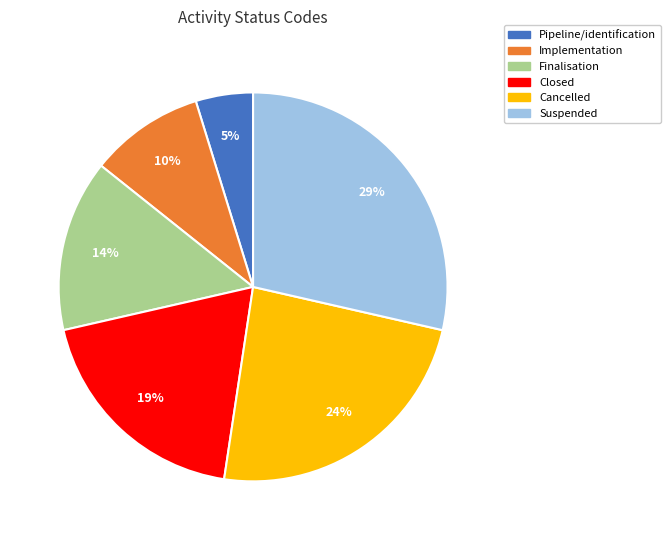

Count the number of slices in the pie.

6